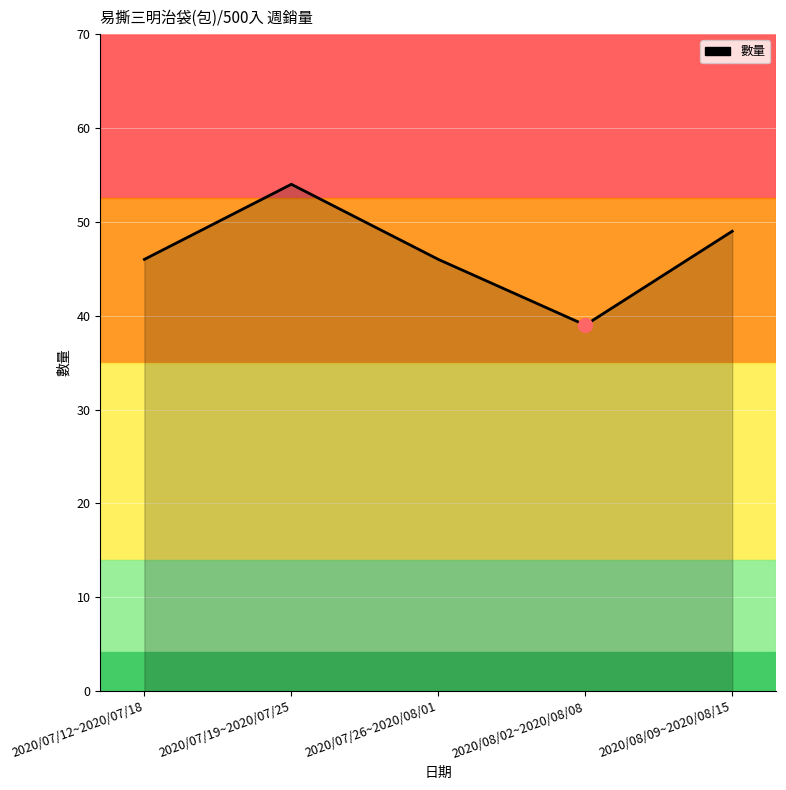

What is the ratio of the value at 2020/07/26~2020/08/01 to the value at 2020/07/19~2020/07/25?

0.9